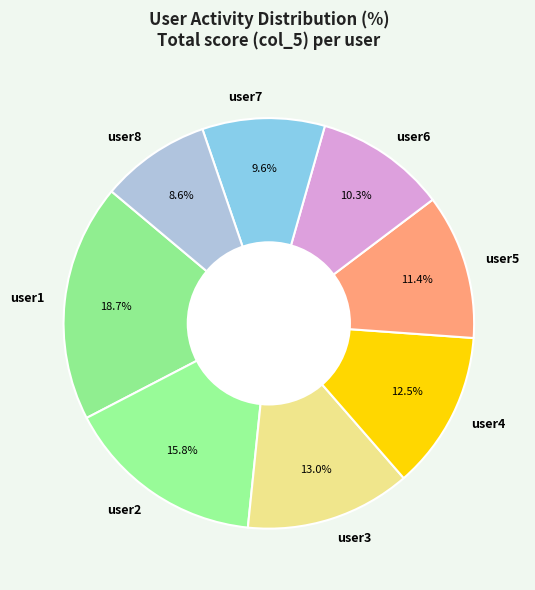

What percentage do user3 and user2 together represent?

28.8%